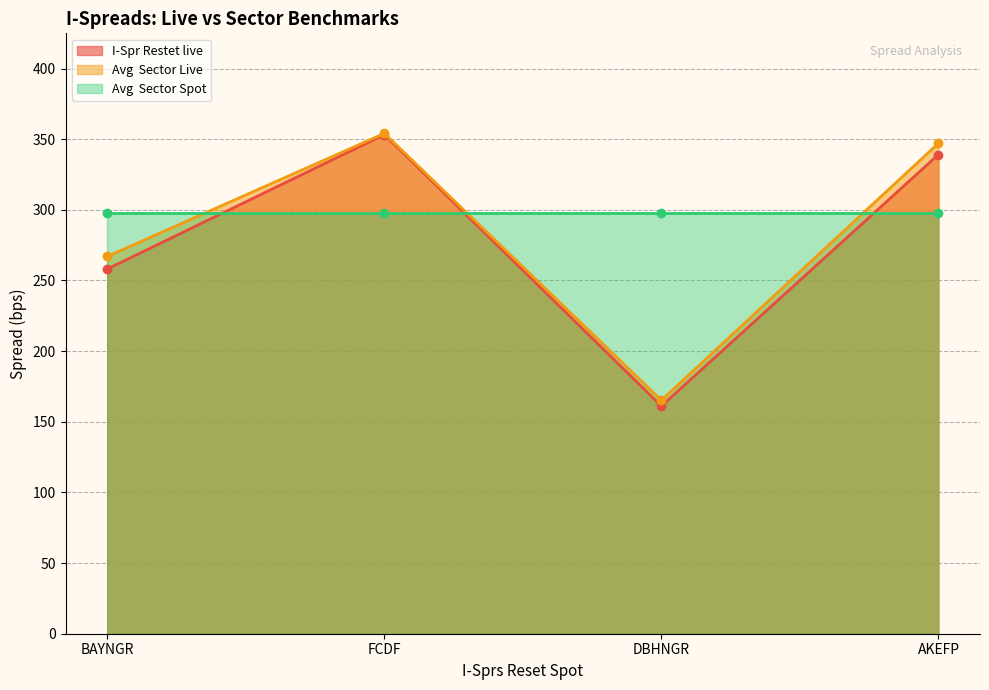

Is it true that I-Spr Restet live equals 161.1 at DBHNGR?

True